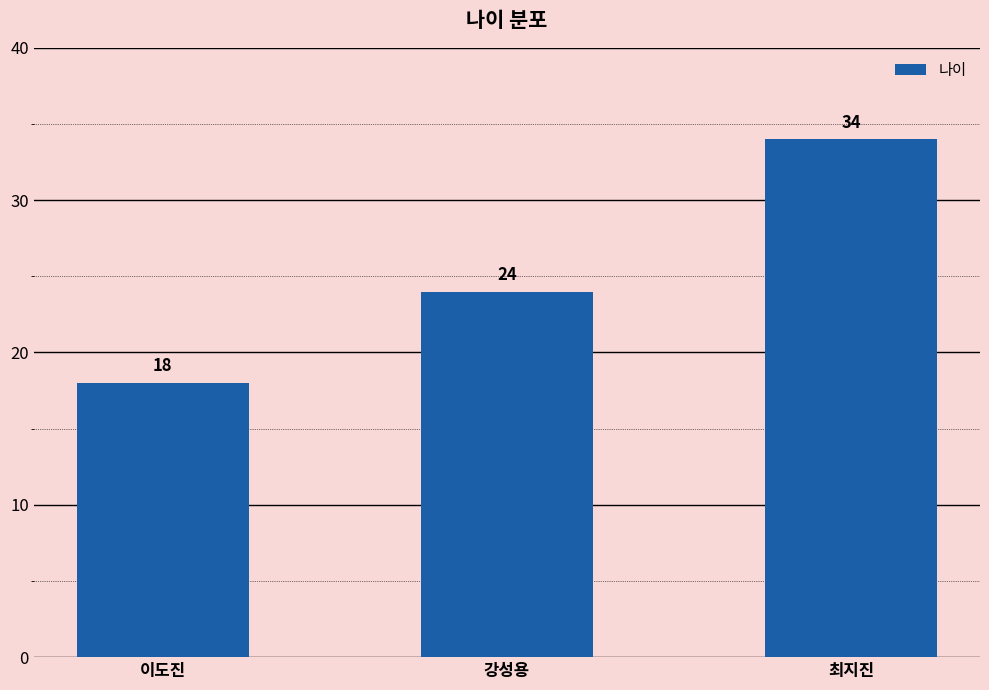

What is the difference between the values at 강성용 and 이도진?

6